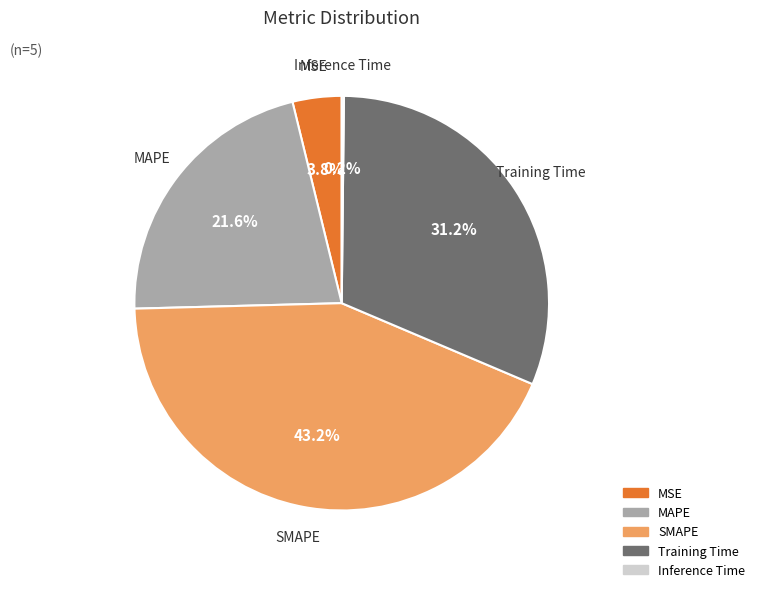

Does SMAPE account for over 50% of the chart?

No